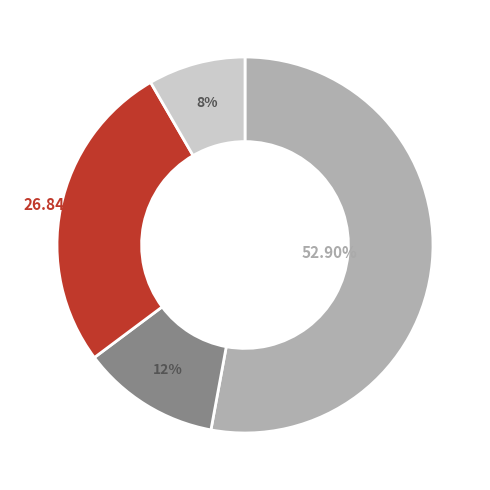

To the nearest percent, what is the average slice percentage?

25%